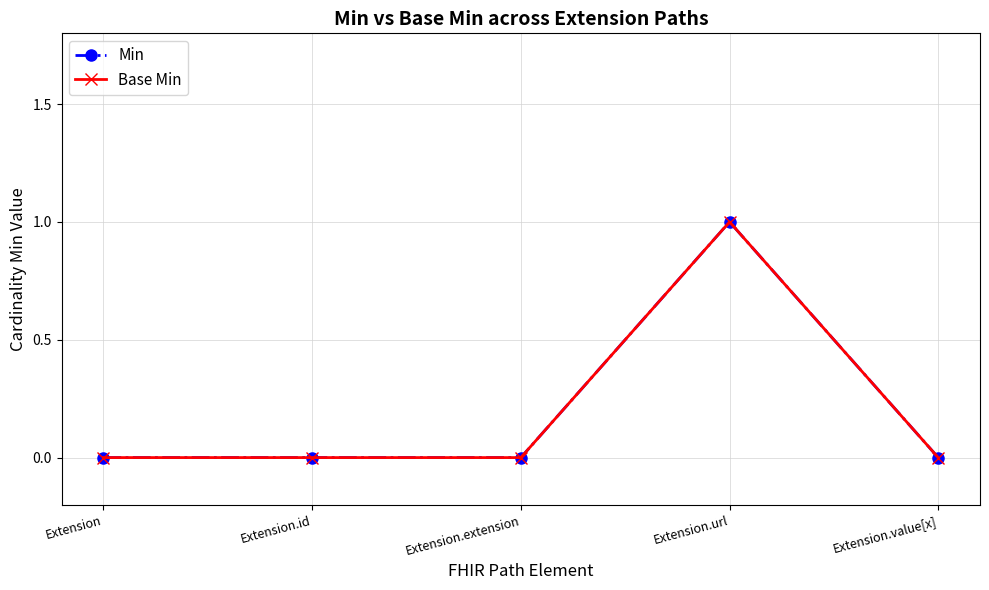

Is this an area chart (filled region under the line)?

No